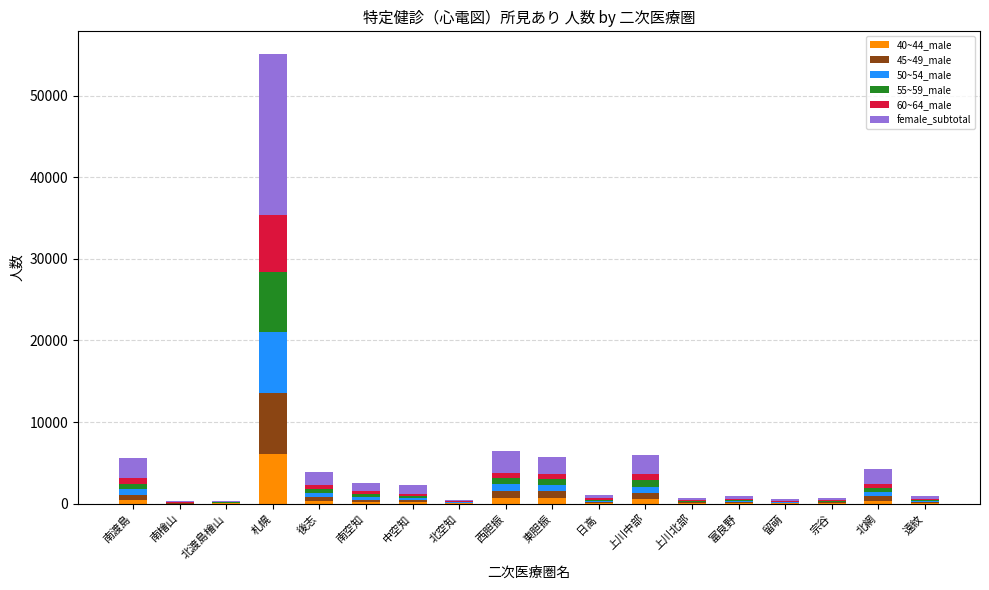

What is the total value across all series at 北空知?

505